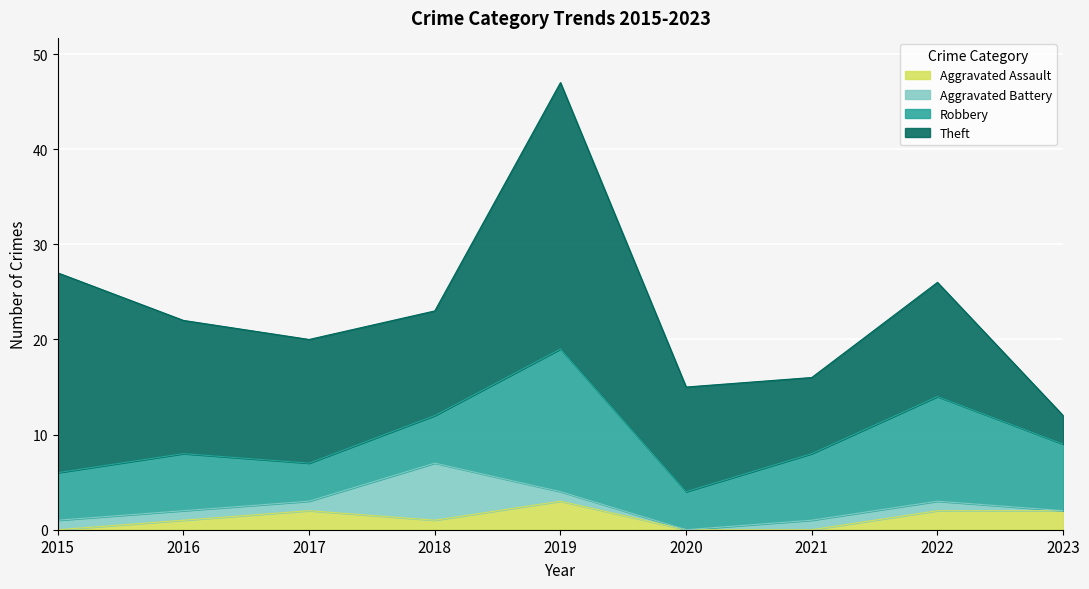

Does the chart display data point markers on the line(s)?

No